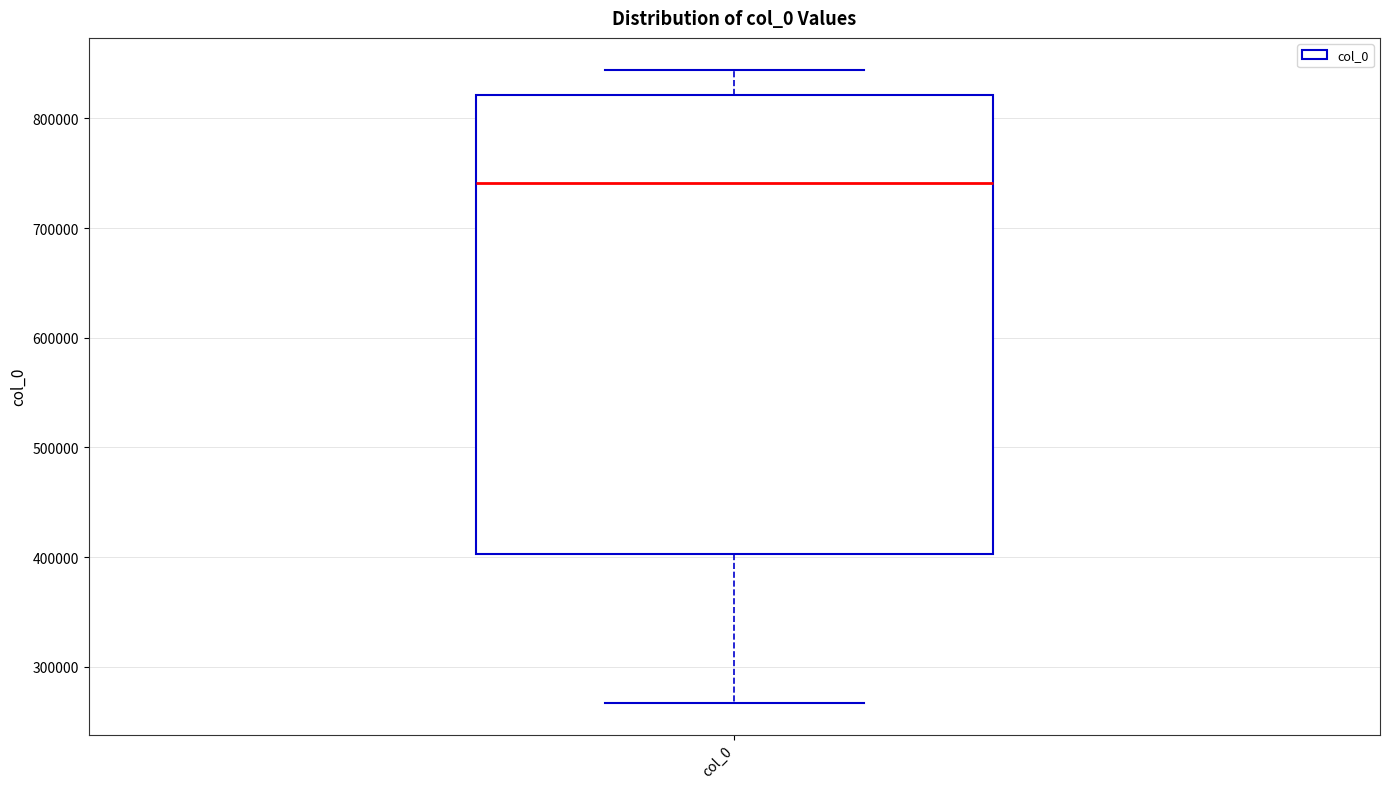

Transcribe this box plot: give where the median line is, the range the box spans, and where the two whiskers end, as read against the y-axis. The values are not printed on the chart, so give them approximately, as read against the axis.

median 740000, box 400000 to 820000, whiskers 270000 to 840000